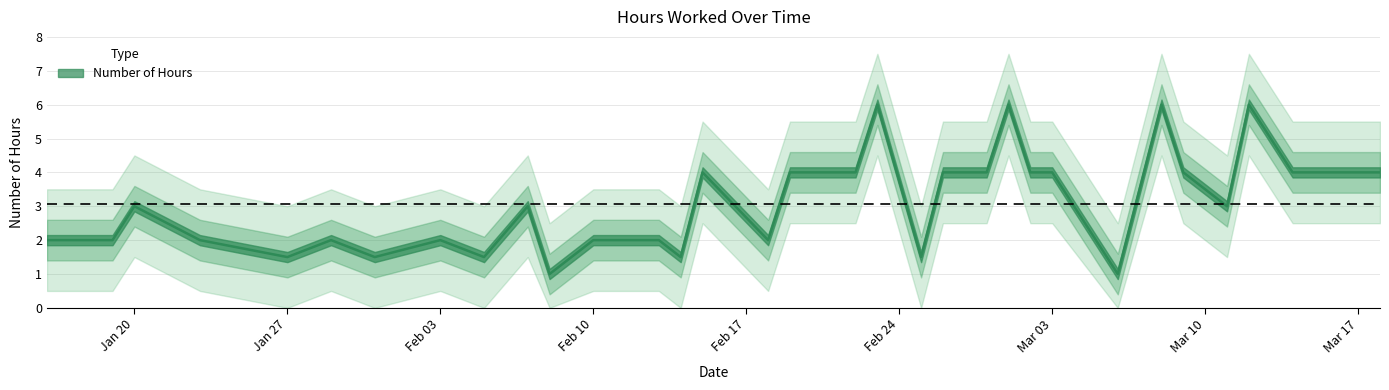

True or false: there are more than 0 points higher than both neighbors.

True